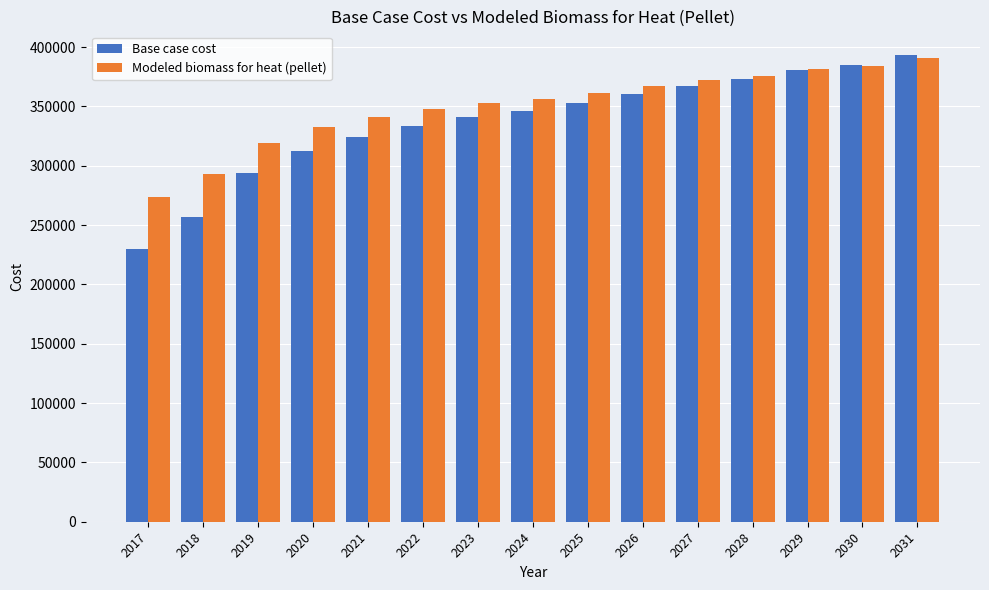

At how many categories does at least one series exceed 278182?

14